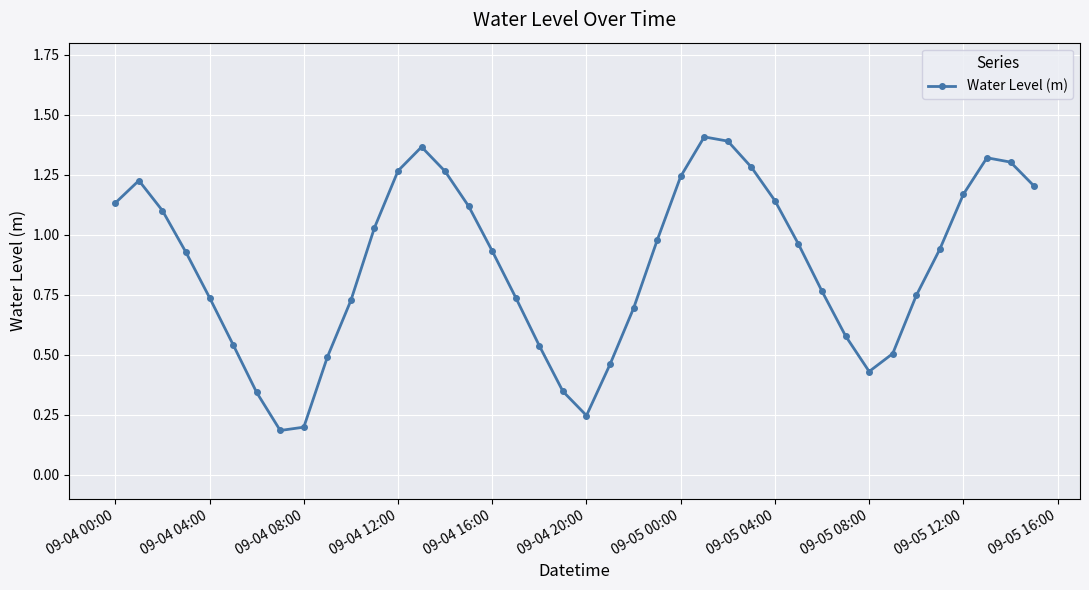

True or false: there are more than 2 points higher than both neighbors.

True